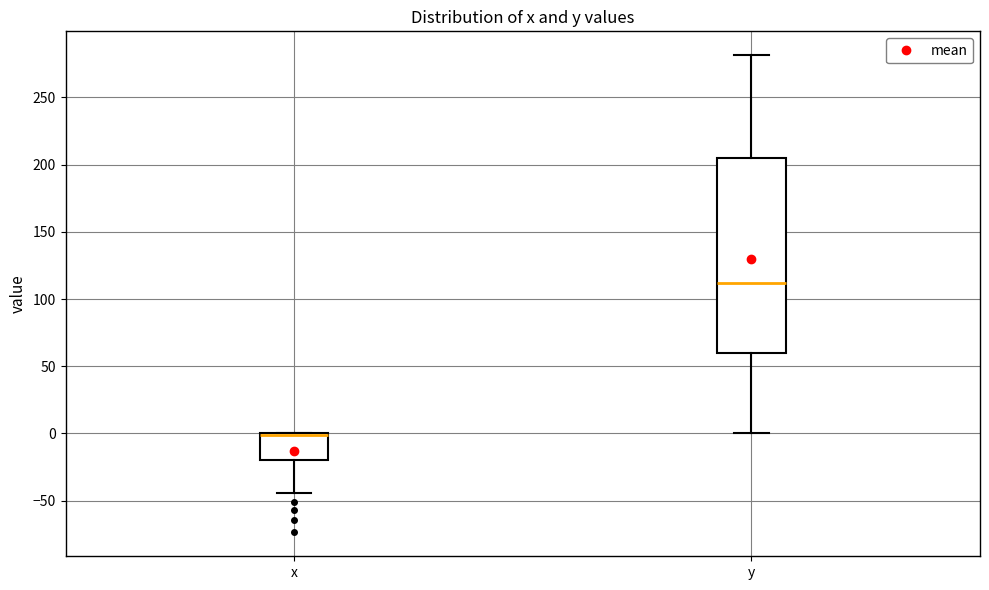

Comparing the boxes themselves (not the whiskers), which one is the tallest?

y